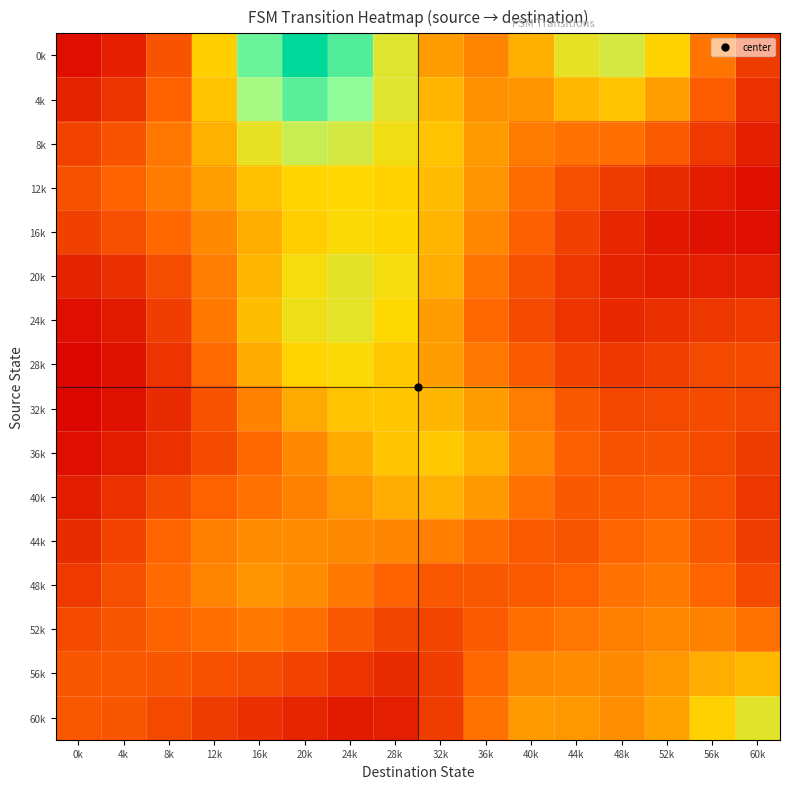

Between 60k and 32k, which is larger?

32k